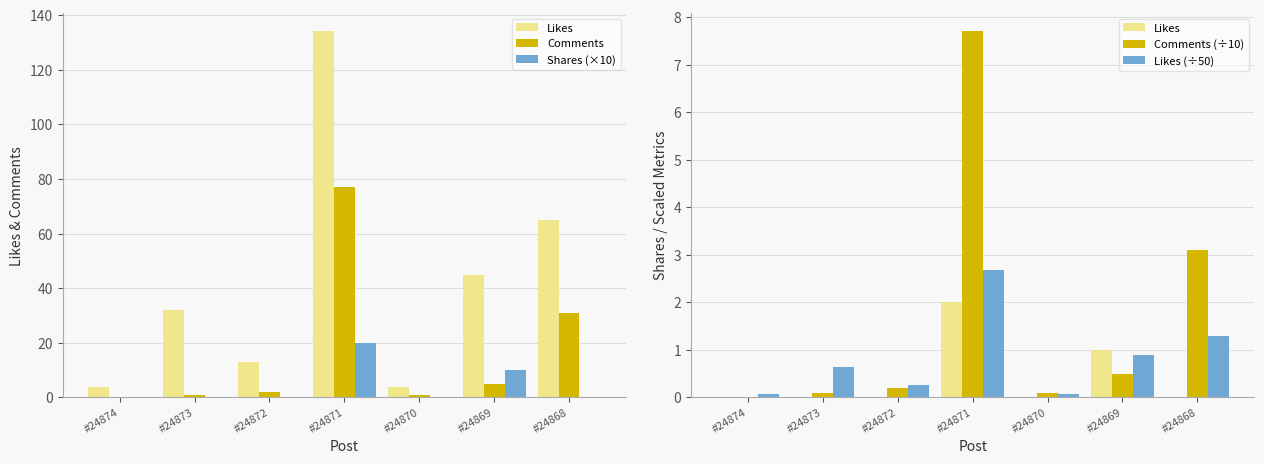

List the series in order of their peak value, highest first.

Comments, Shares (×10), Comments (÷10), Likes (÷50), Likes